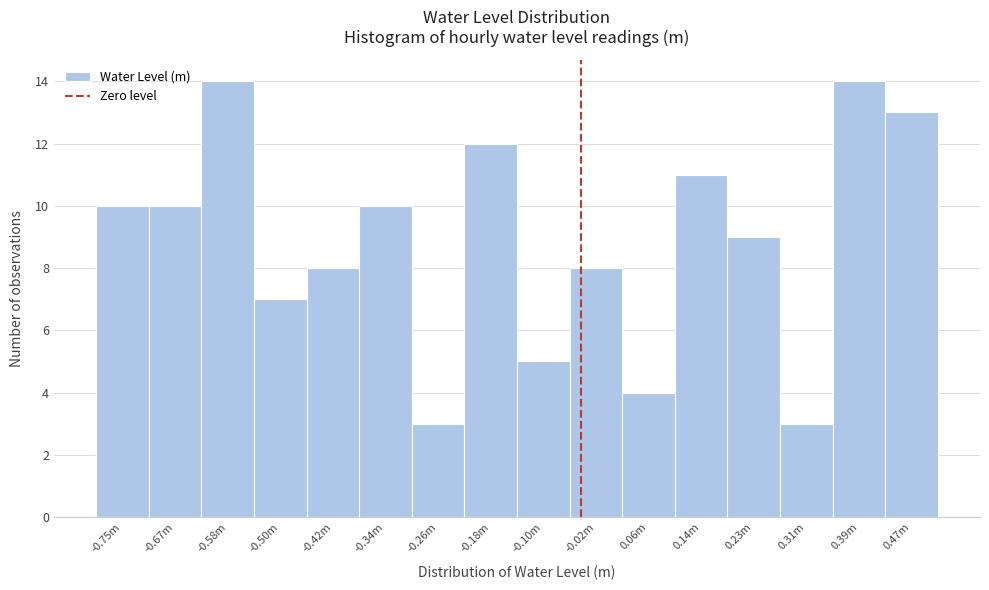

Reading left to right, list all the values displayed in this chart.

-0.75m=10	-0.67m=10	-0.58m=14	-0.50m=7	-0.42m=8	-0.34m=10	-0.26m=3	-0.18m=12	-0.10m=5	-0.02m=8	0.06m=4	0.14m=11	0.23m=9	0.31m=3	0.39m=14	0.47m=13